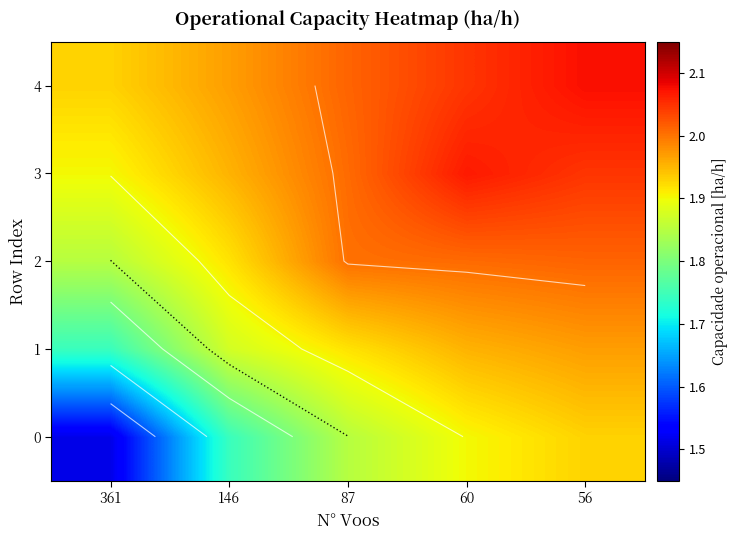

What is the maximum value shown in the chart?

2.1